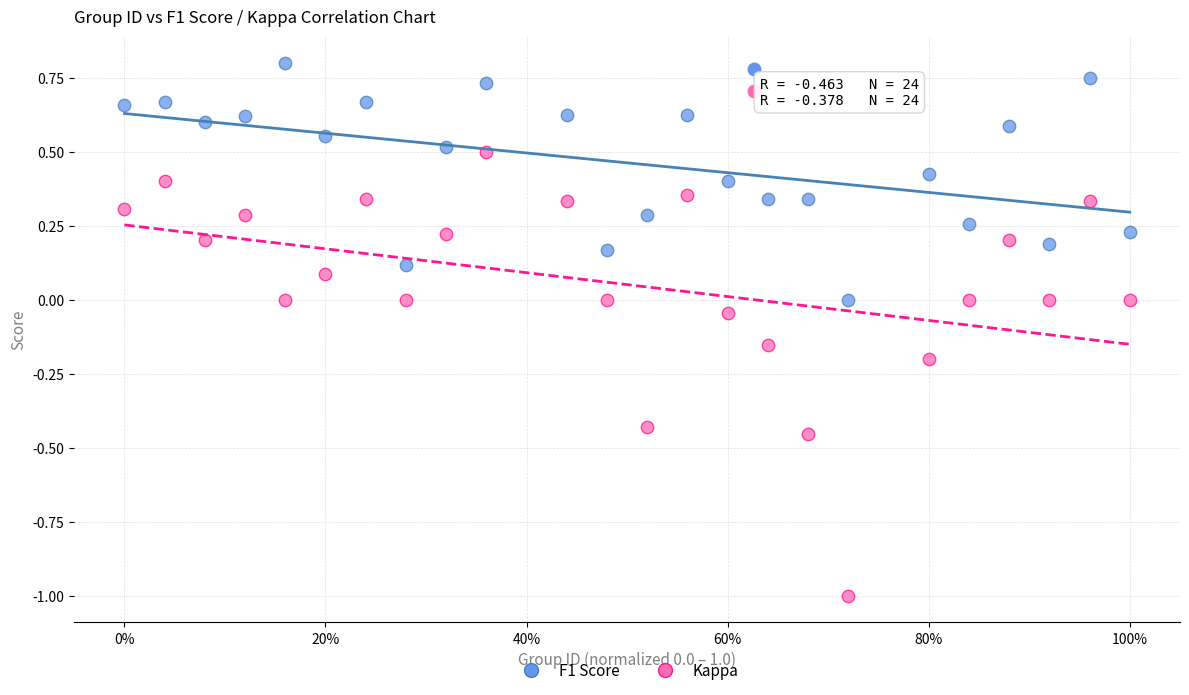

Which series has the widest spread of Y values?

Kappa